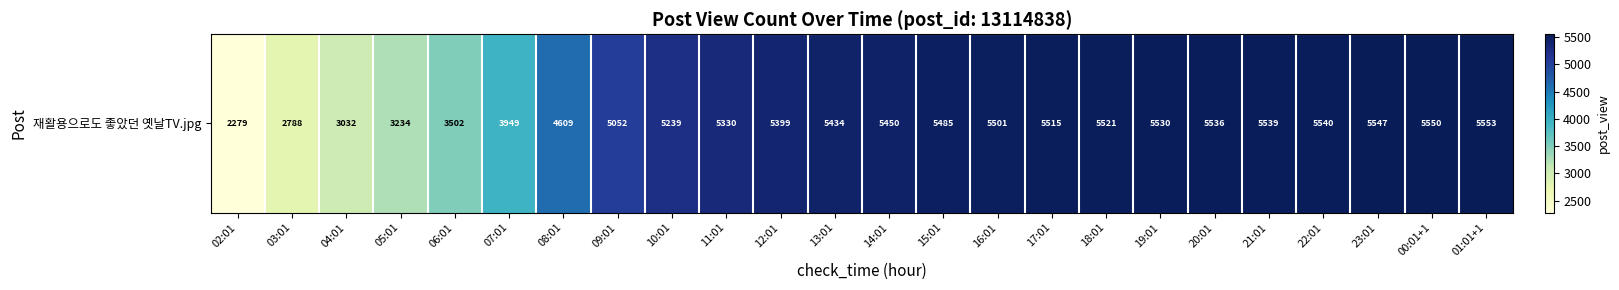

The value at 23:01 is 1667. True or false?

False